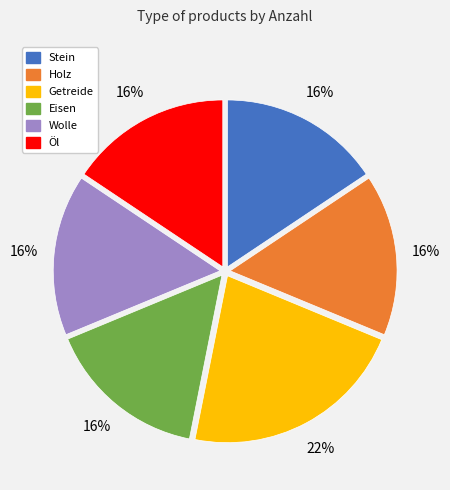

Which slice is the largest?

Getreide